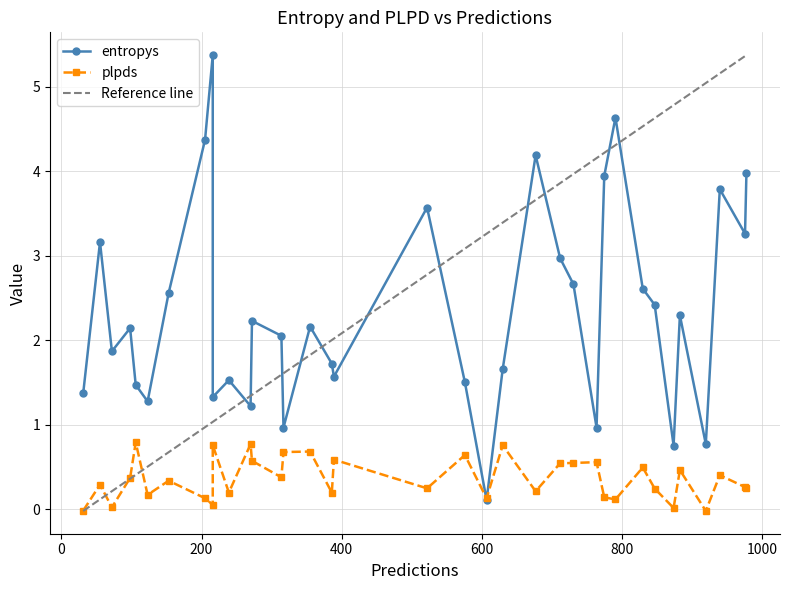

The plpds series shows -0.0 at 25. True or false?

False